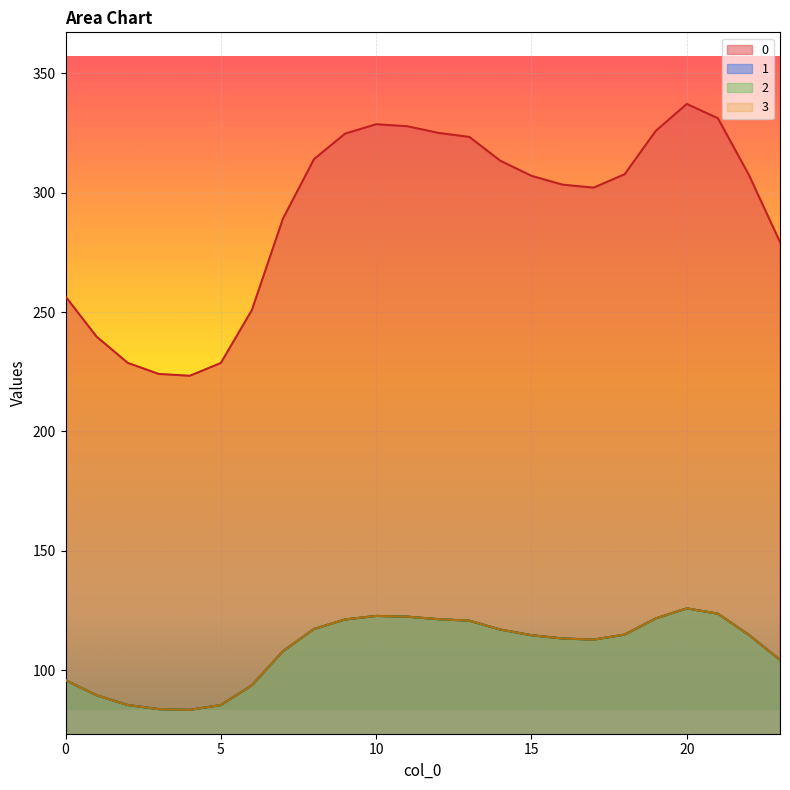

List the labels in order of 1 value, smallest first.

4, 3, 5, 2, 1, 6, 0, 23, 7, 17, 16, 15, 22, 18, 14, 8, 13, 9, 12, 19, 11, 10, 21, 20